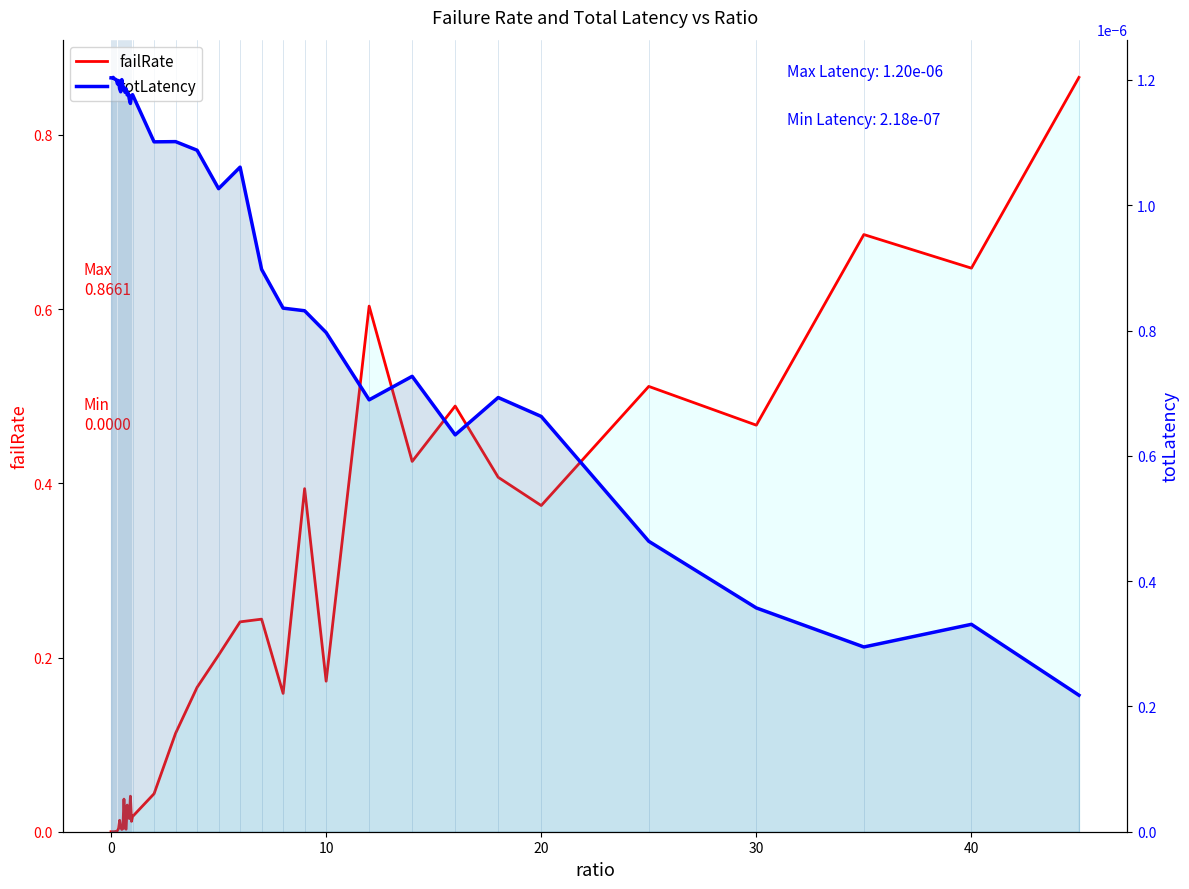

How many interior local valleys does the failRate series have?

12